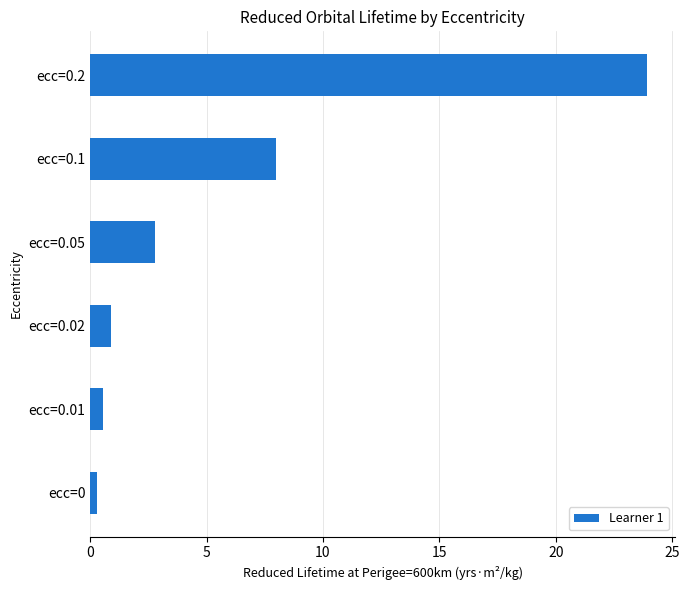

List the labels in order of value, largest first.

ecc=0.2, ecc=0.1, ecc=0.05, ecc=0.02, ecc=0.01, ecc=0